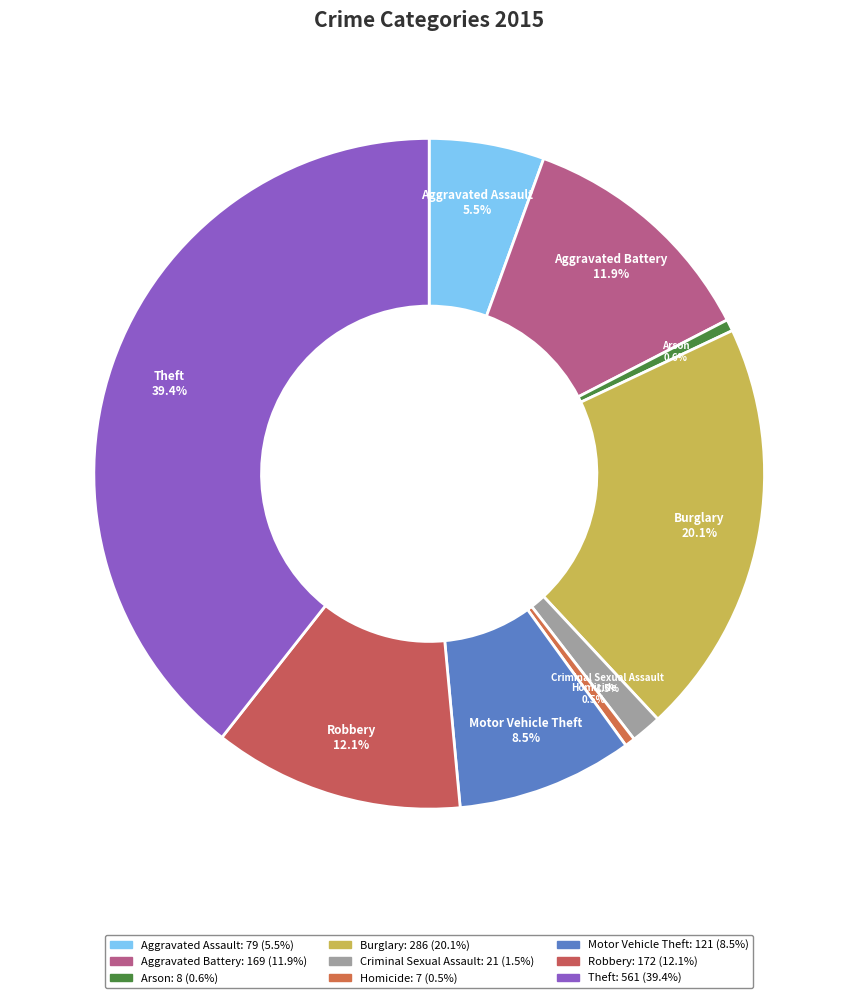

What percentage do Homicide and Aggravated Assault together represent?

6.0%